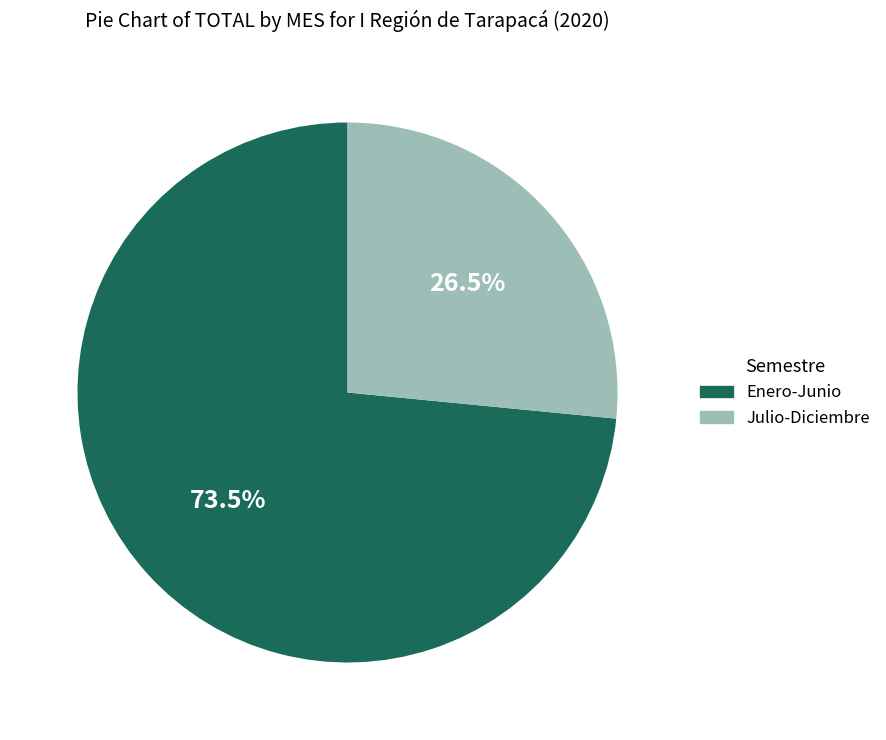

How many slices are in this pie chart?

2